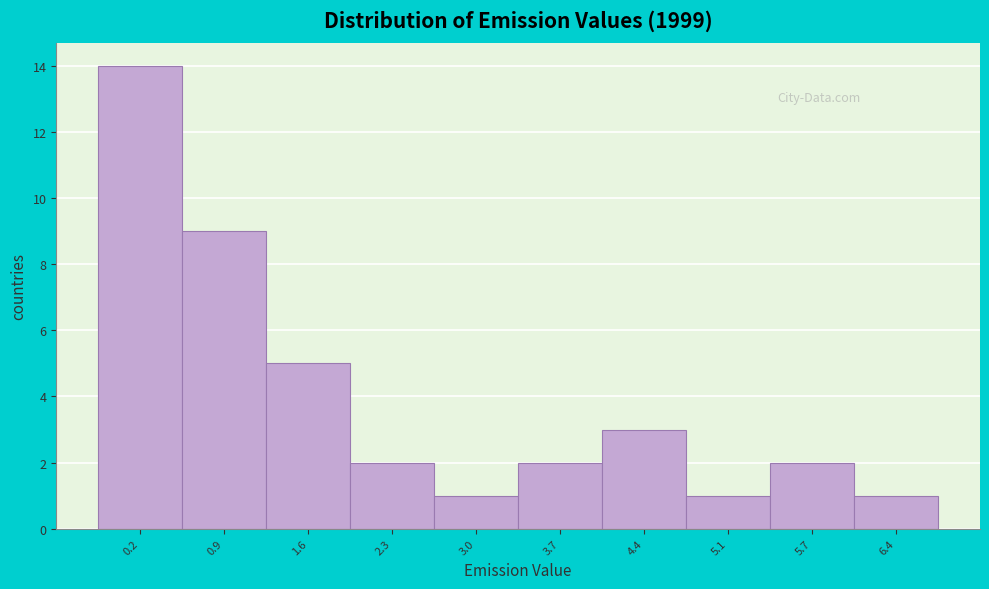

Reading left to right, extract all data points from this chart.

0.2=14	0.9=9	1.6=5	2.3=2	3.0=1	3.7=2	4.4=3	5.1=1	5.7=2	6.4=1